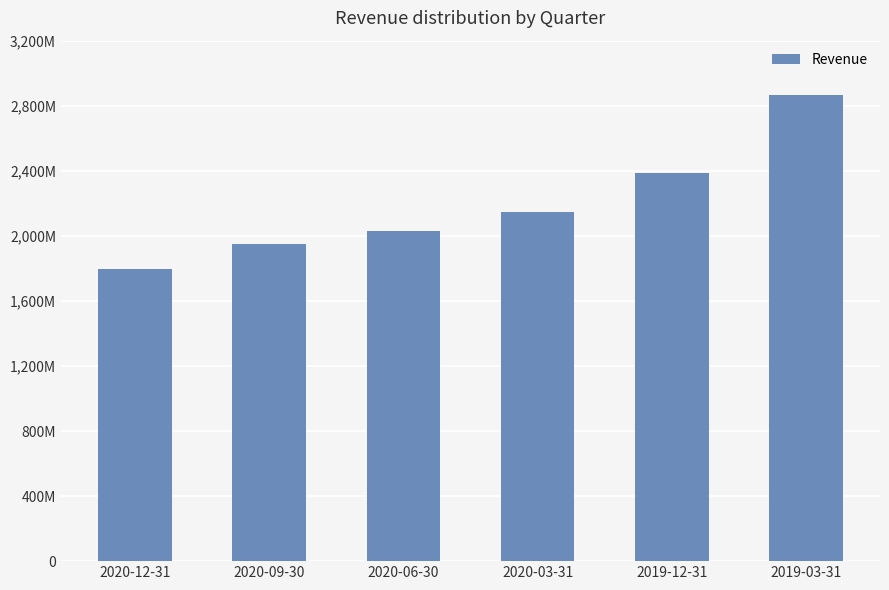

Reading left to right, transcribe all the data shown in this chart.

2020-12-31=1796358000	2020-09-30=1952505000	2020-06-30=2028834000	2020-03-31=2146741000	2019-12-31=2385478000	2019-03-31=2868782900